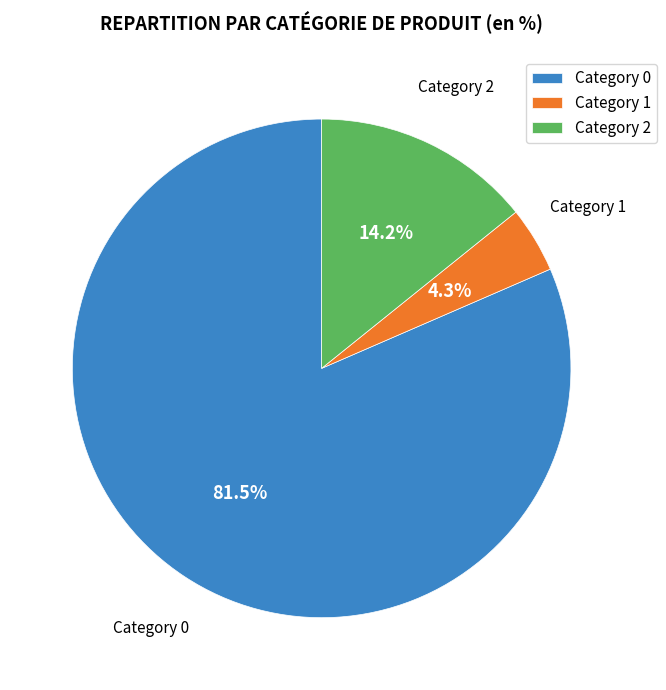

Is the sum of Category 0 and Category 2 greater than half?

Yes